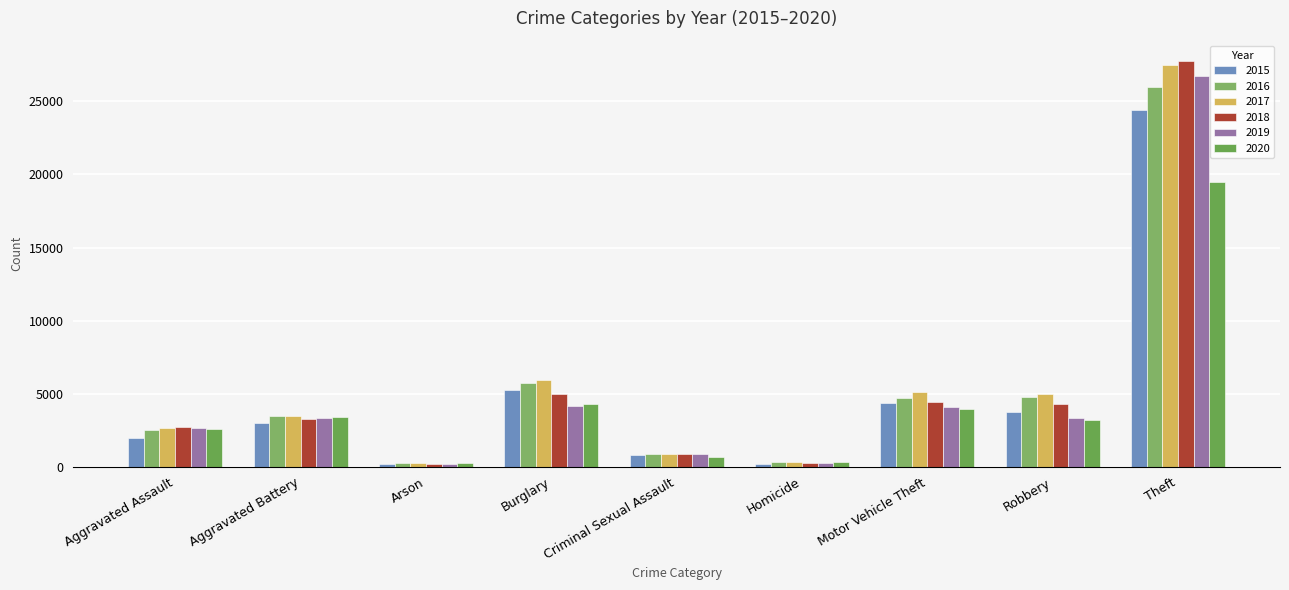

True or false: 2018 has a value of 42217 at Theft.

False